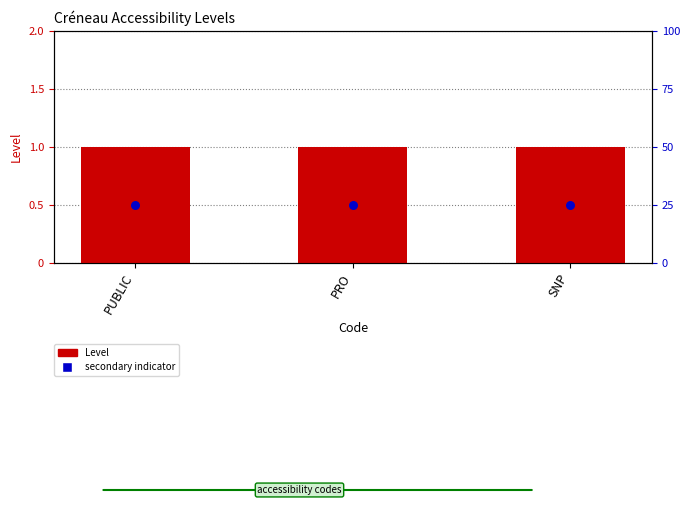

Which series contains the lowest Y value?

secondary indicator